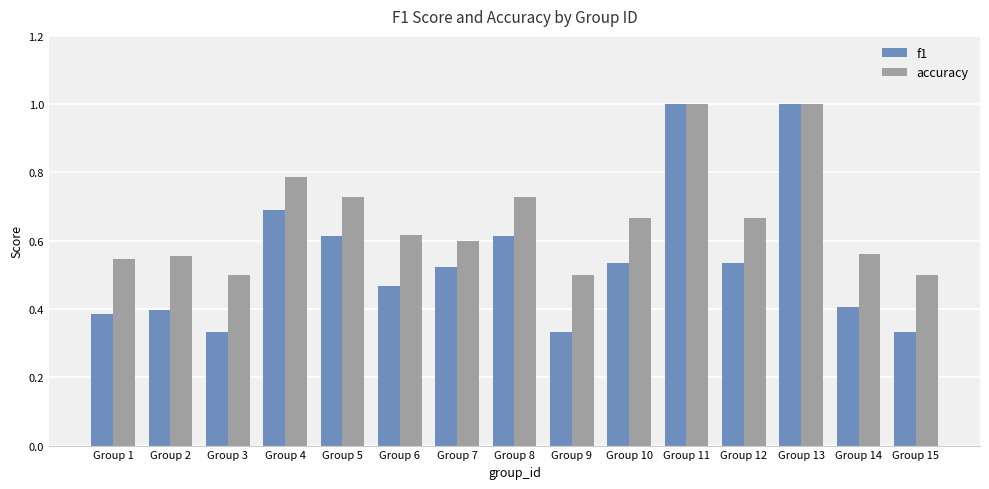

Which series changed the most between Group 3 and Group 4?

f1